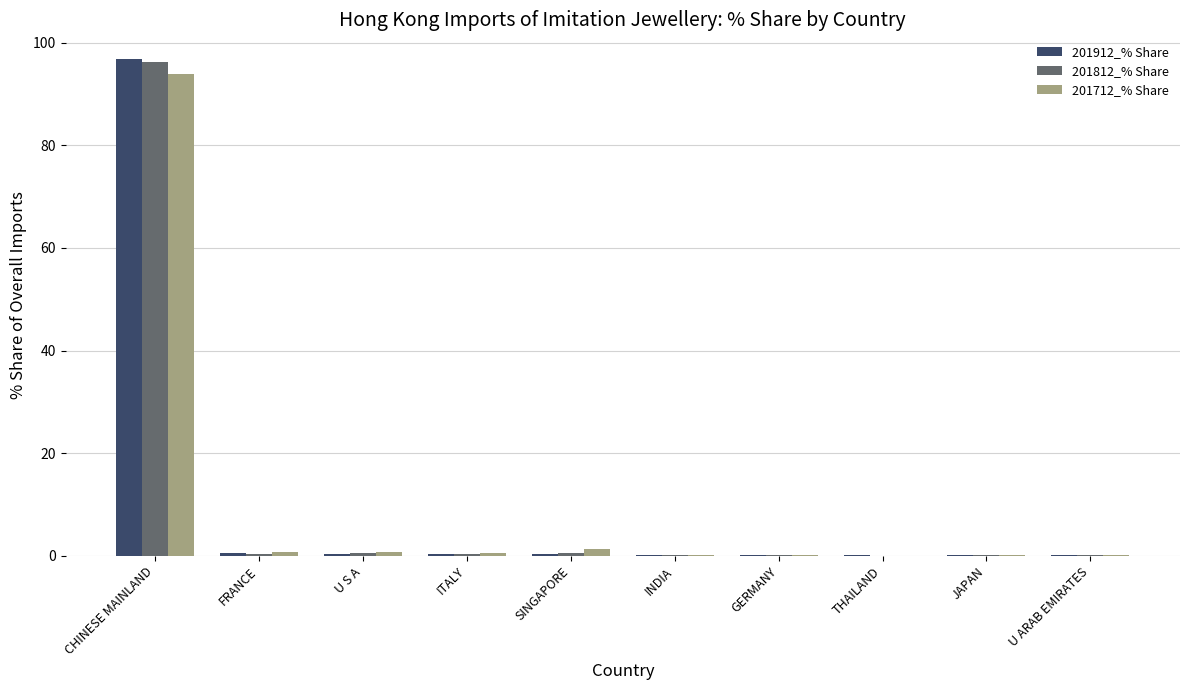

What is the sum of all 201712_% Share values?

97.7